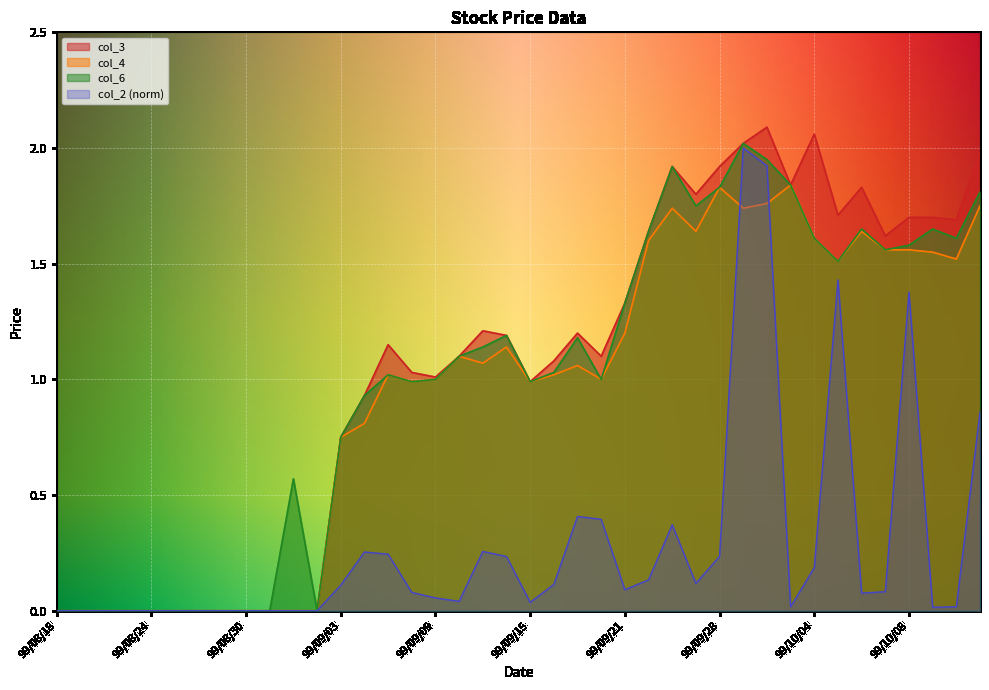

Rank the series at 99/09/24 from lowest to highest value.

col_2, col_4, col_3, col_6